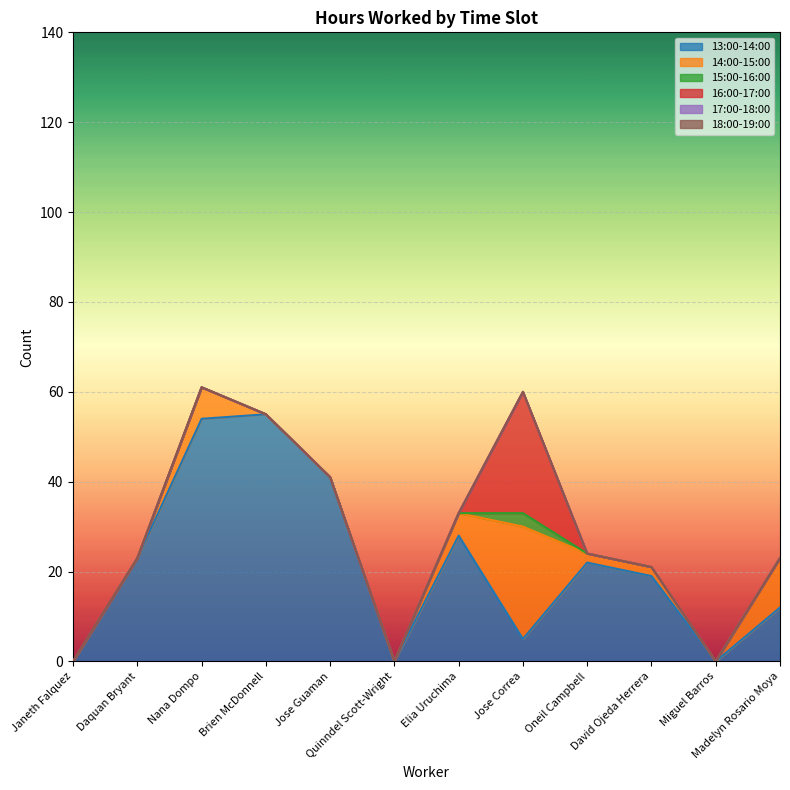

What is the spread (max minus min) of values at David Ojeda Herrera?

19